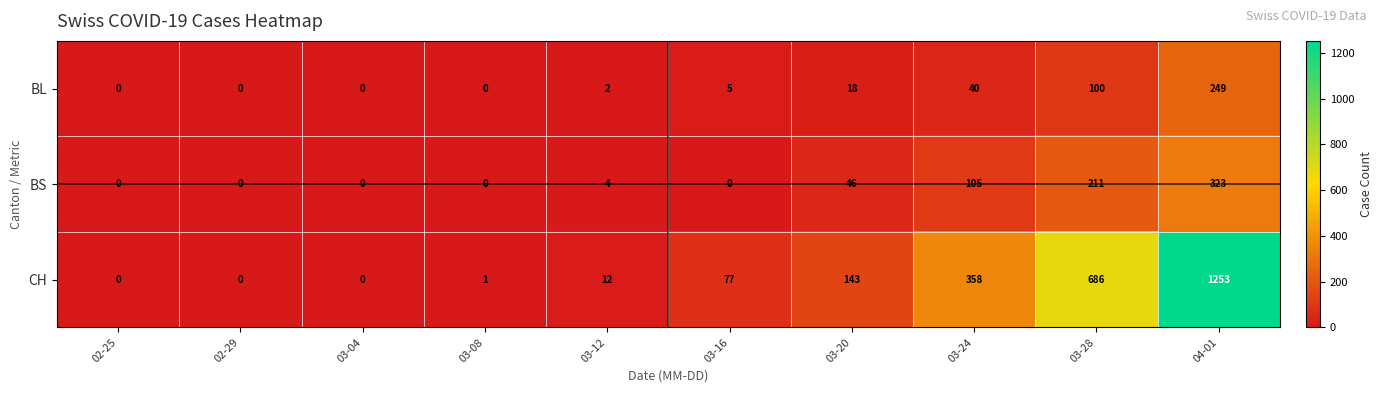

At how many categories does at least one series exceed 574?

2